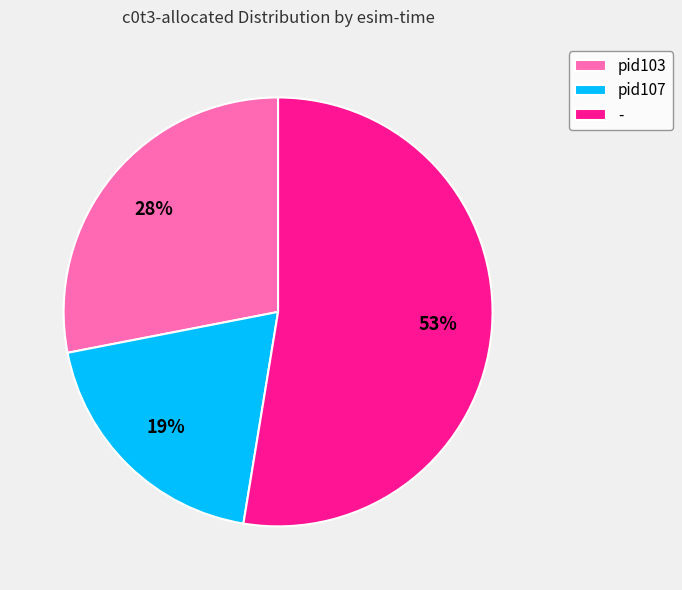

How many segments does this pie chart have?

3